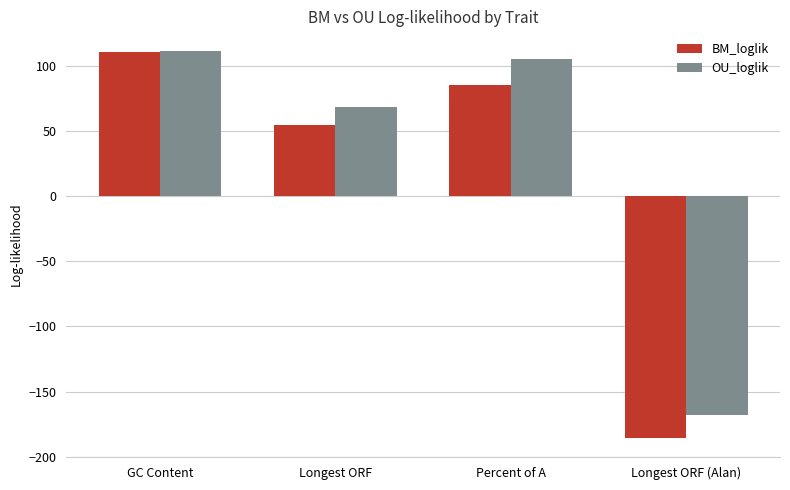

At which category is the sum across all series the highest?

GC Content